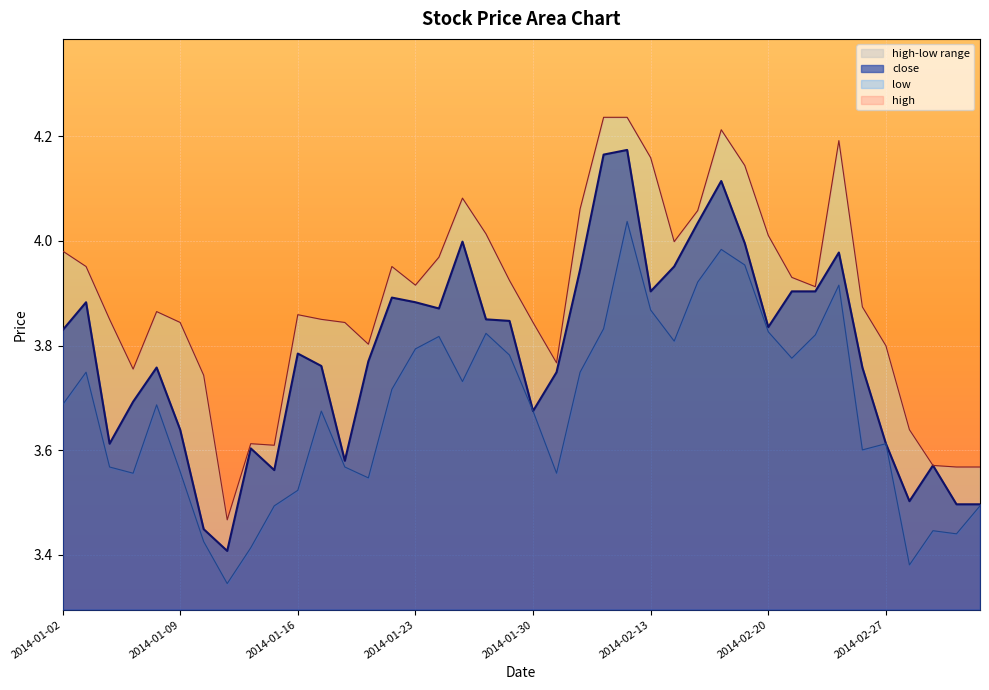

At how many categories does at least one series exceed 3?

40